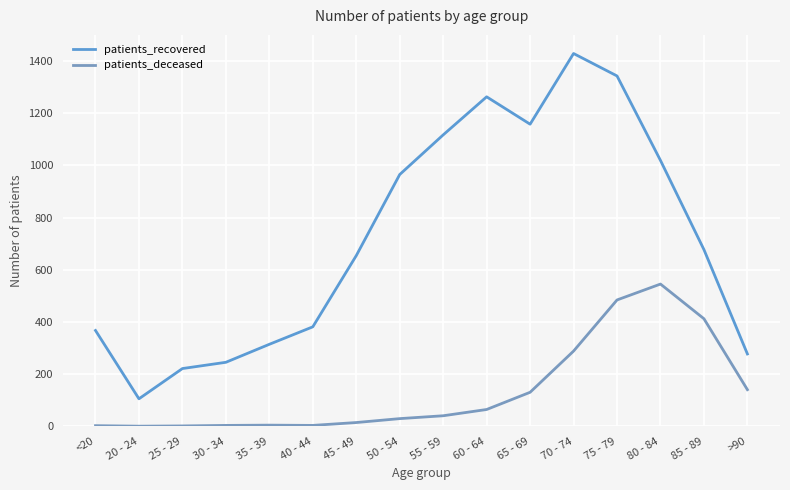

What is the lowest value of the patients_recovered series?

105